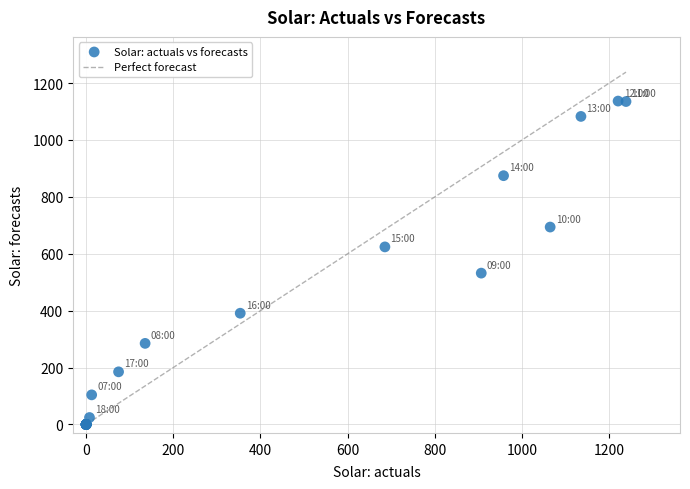

What Y value in the scatter plot is closest to 568?

531.8